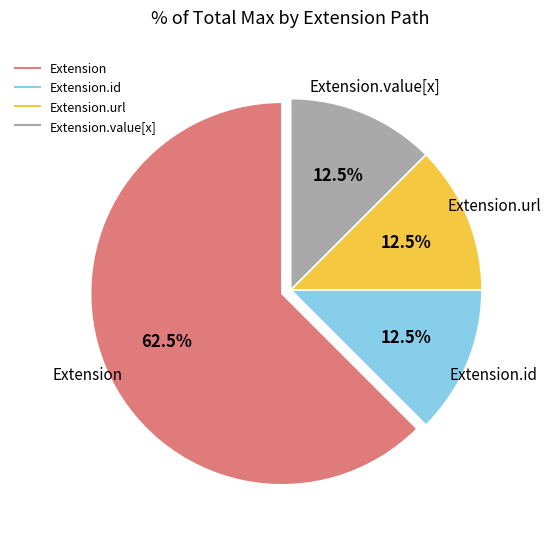

Does any single category account for the majority?

Yes